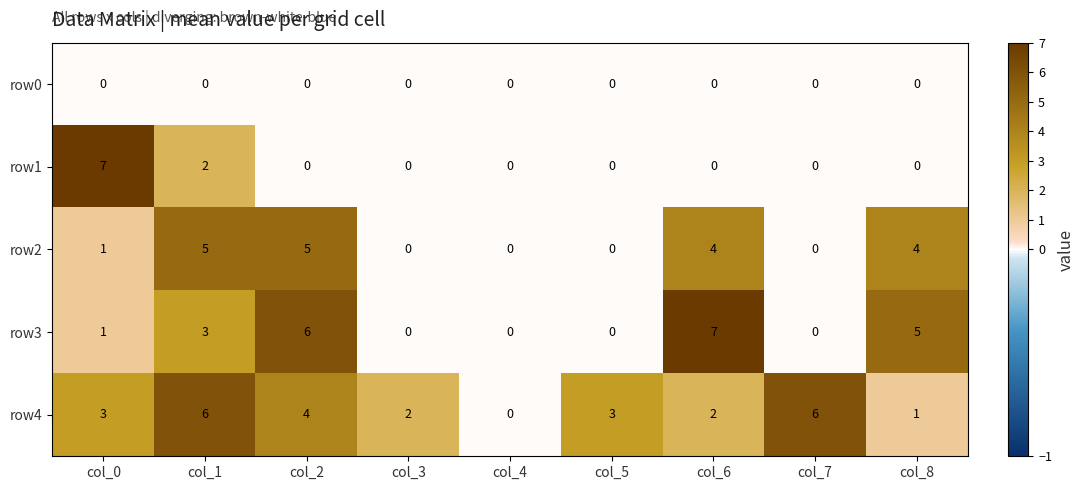

What is the approximate value of row4 at col_7?

6